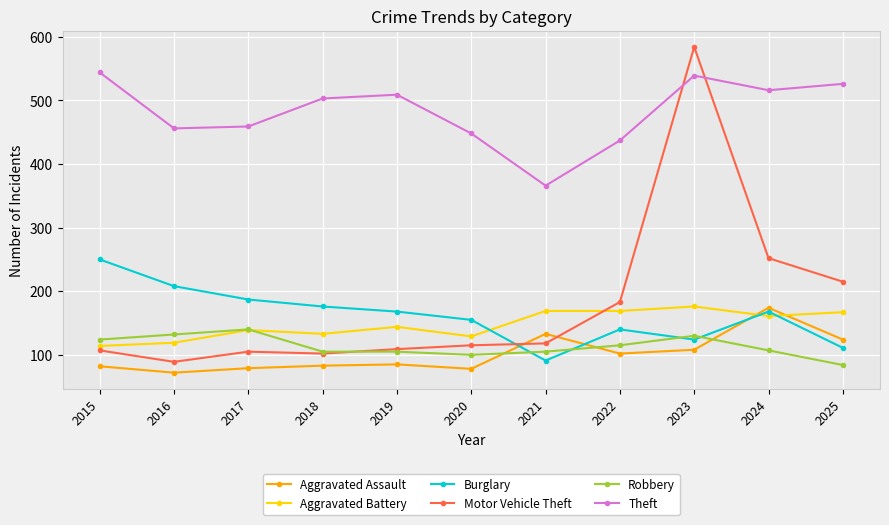

What is the value of the Burglary point at the 8th from the left?

140